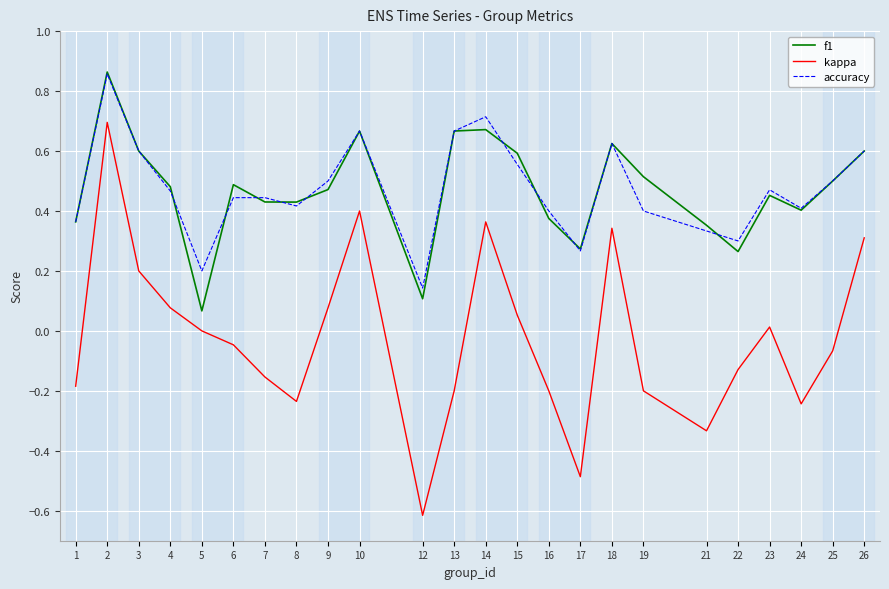

At which category does the chart reach its peak across all series?

2